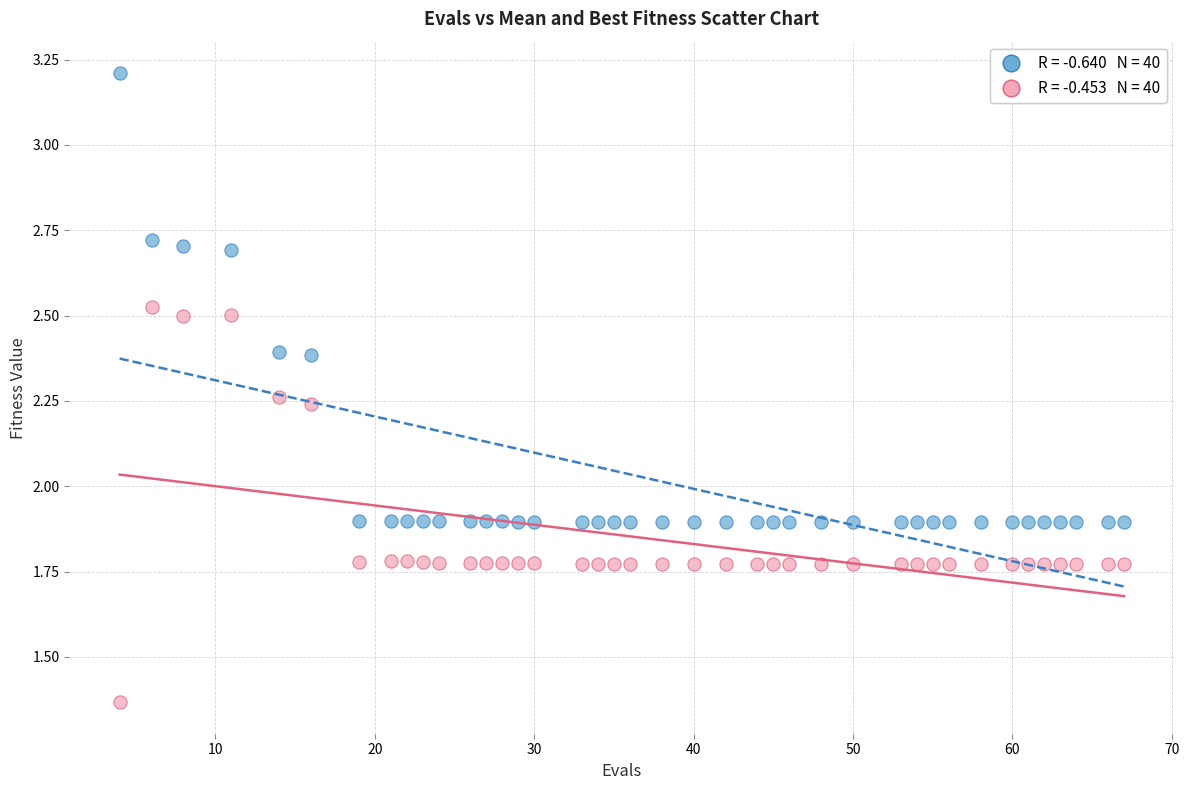

Across all data points, what is the range of X values (max minus min)?

63.0